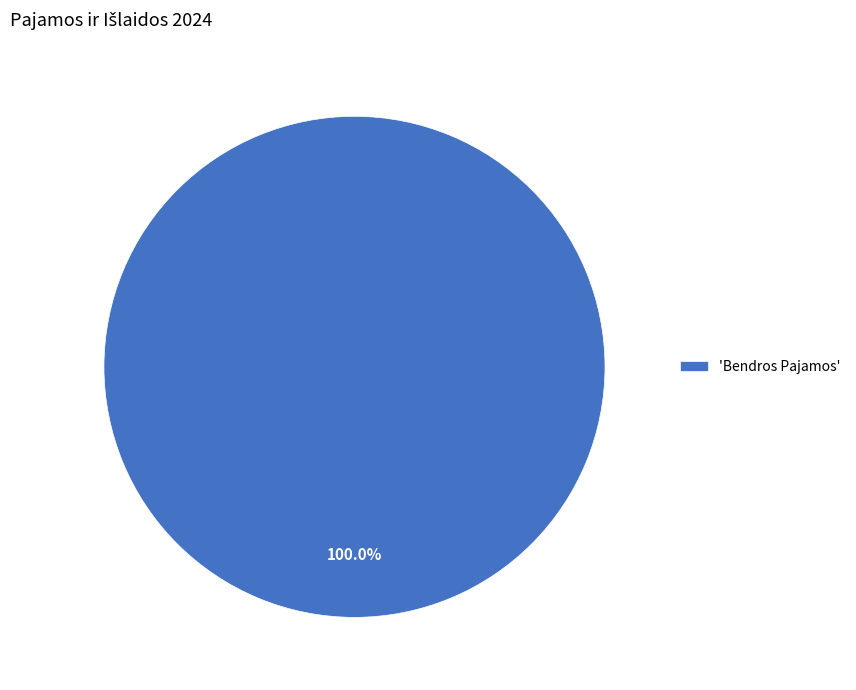

Is there any slice that represents more than half of the pie?

Yes